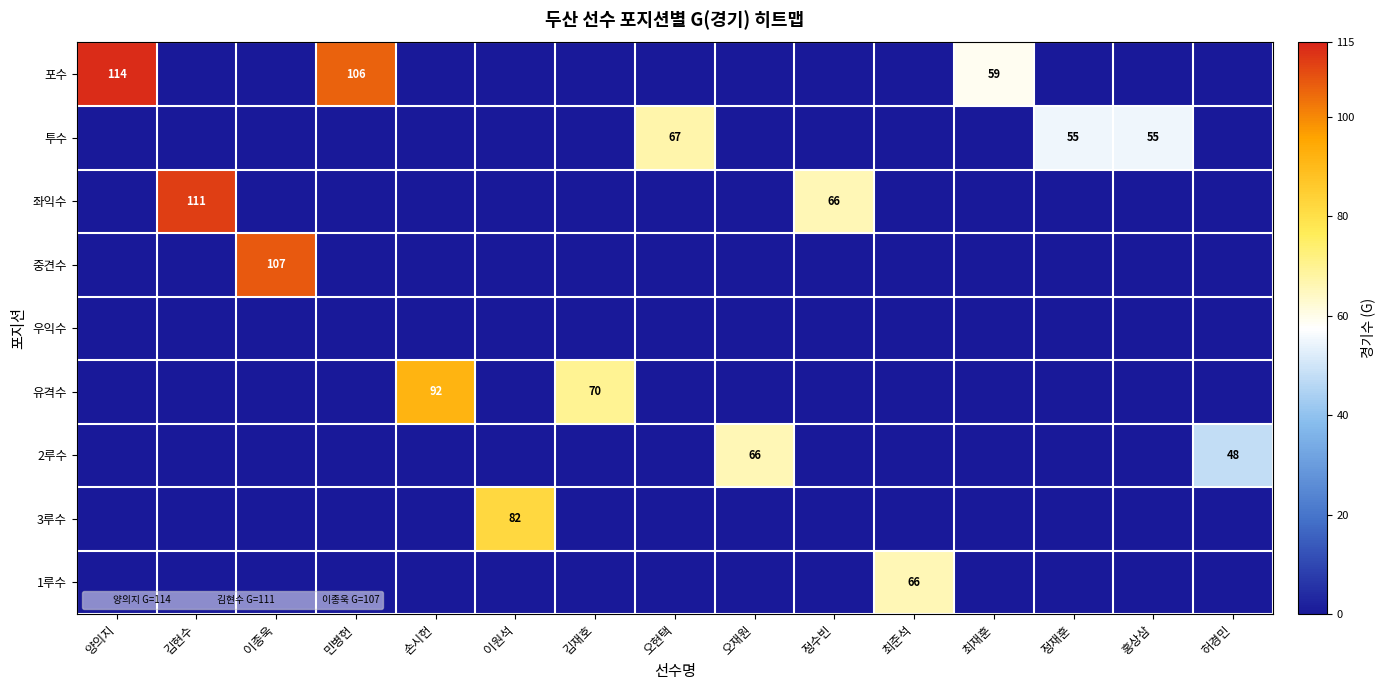

Rank the categories by 좌익수 value from highest to lowest.

김현수, 정수빈, 양의지, 이종욱, 민병헌, 손시헌, 이원석, 김재호, 오현택, 오재원, 최준석, 최재훈, 정재훈, 홍상삼, 허경민